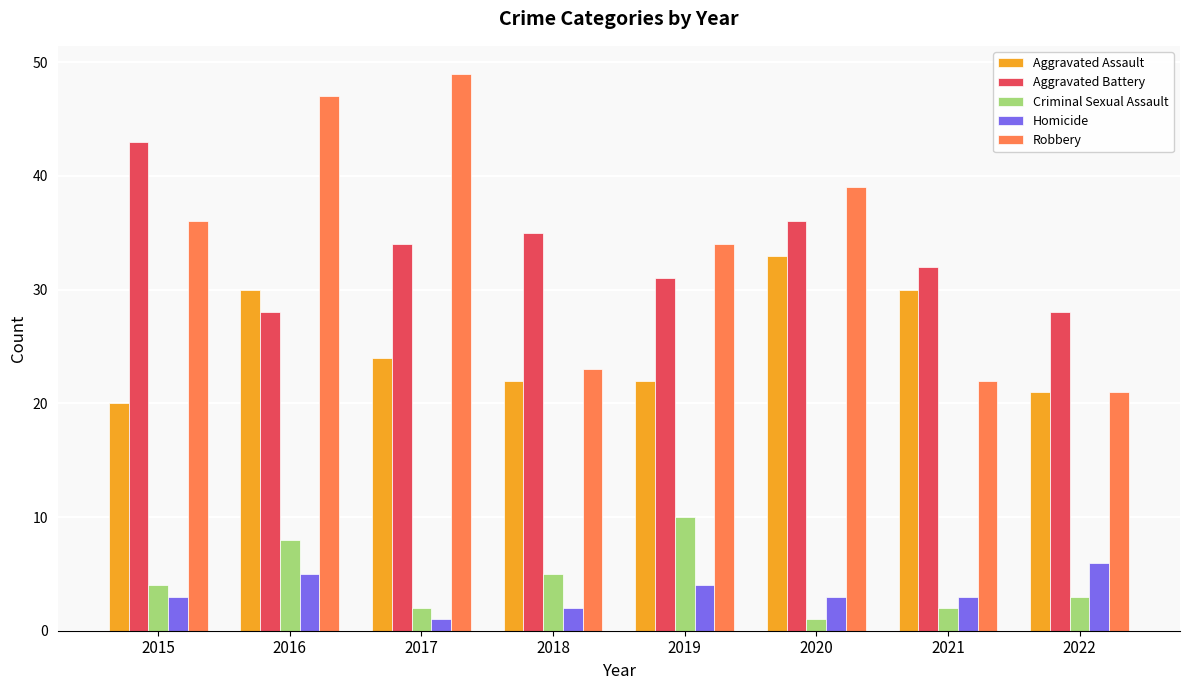

What is the approximate value of Homicide at 2017?

1